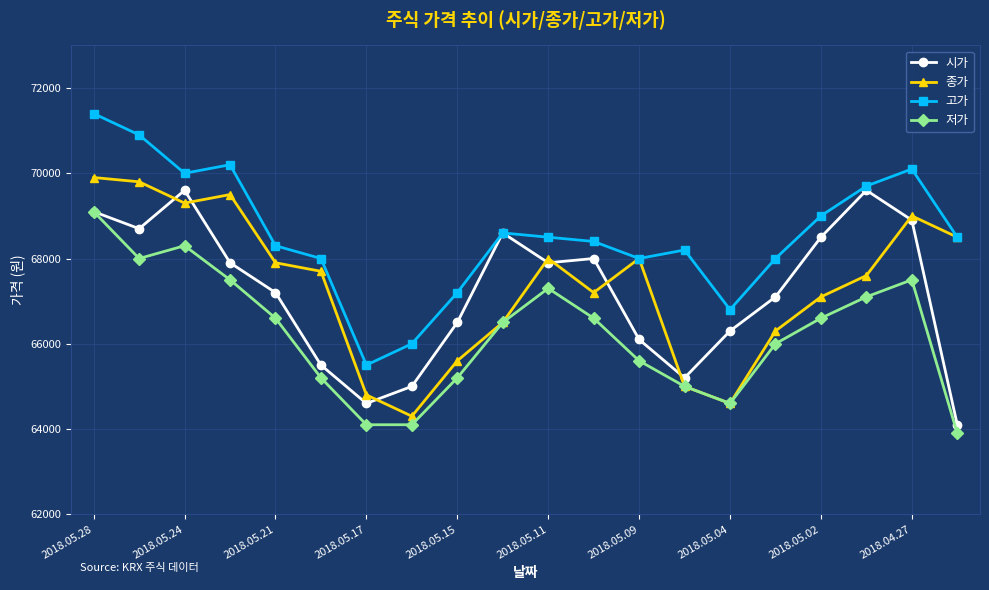

What is the lowest value of the 고가 series?

65500